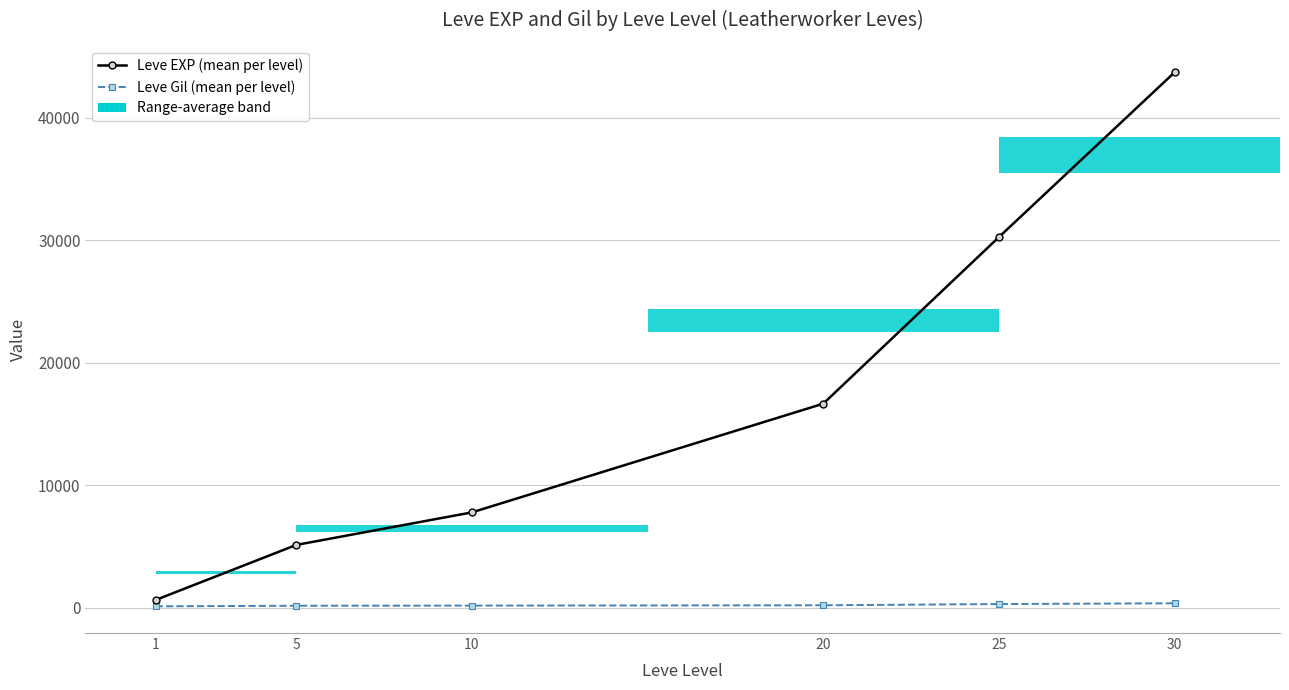

Which series changed the most between 20 and 25?

Leve EXP (mean per level)